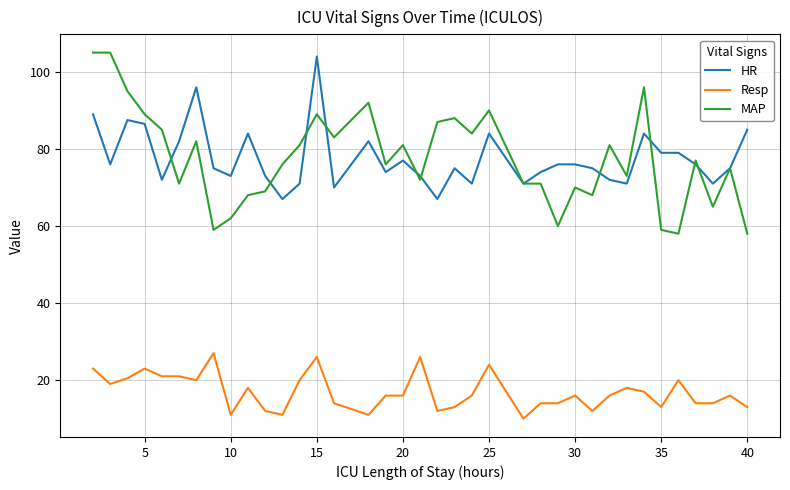

Which series has the largest range (max minus min)?

MAP